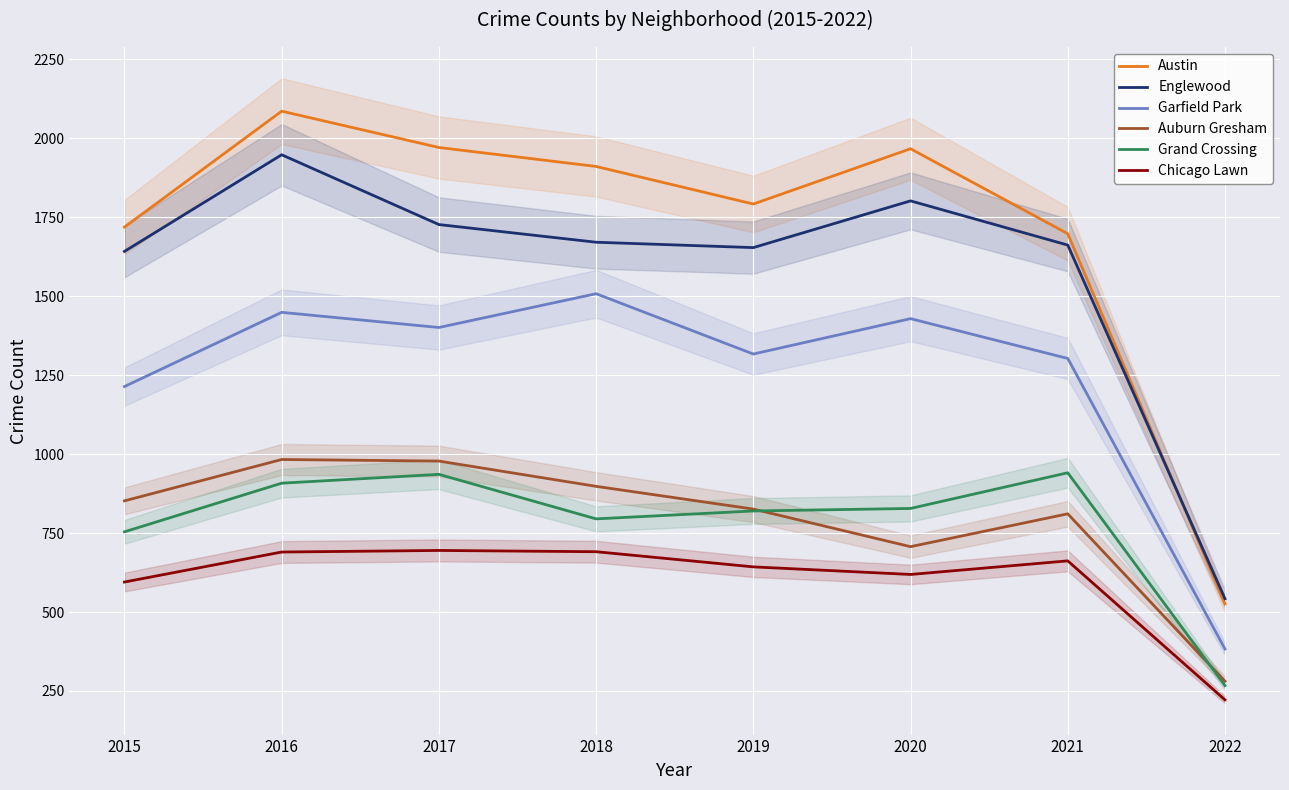

What is the difference between the maximum and minimum values in the Grand Crossing series?

674